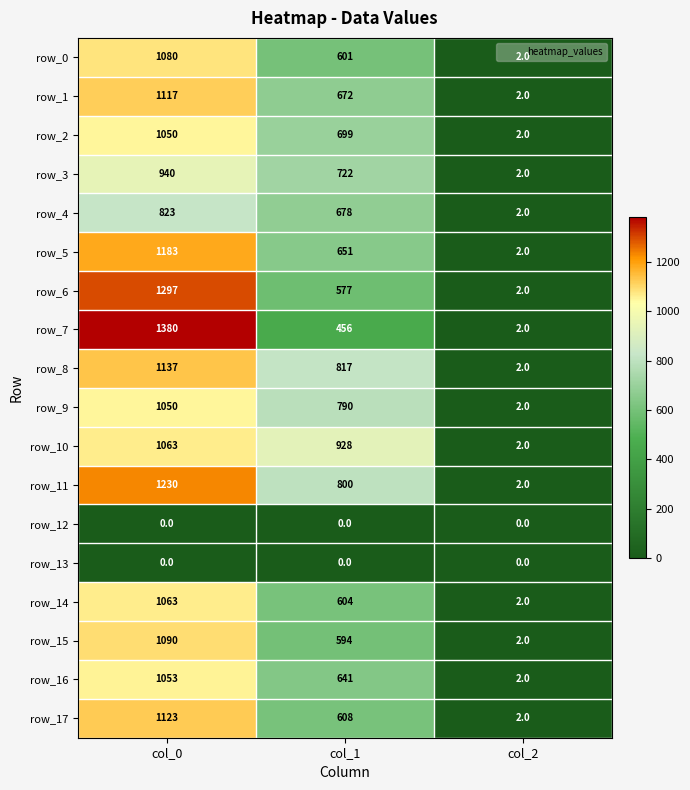

Is it true that row_0 equals 865.8 at col_1?

False